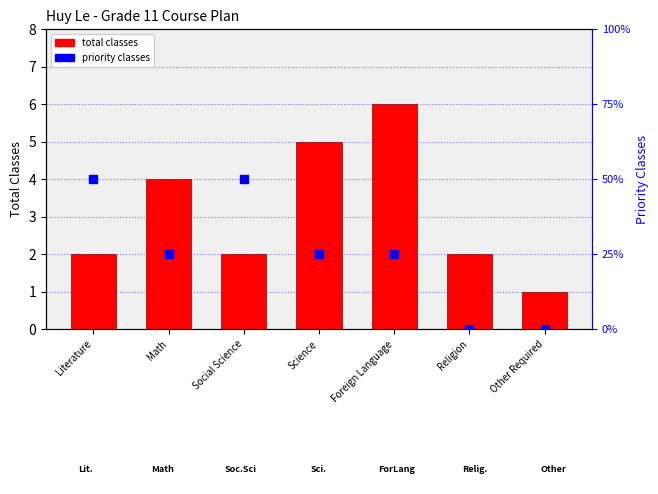

At which category is the sum across all series the highest?

Foreign Language